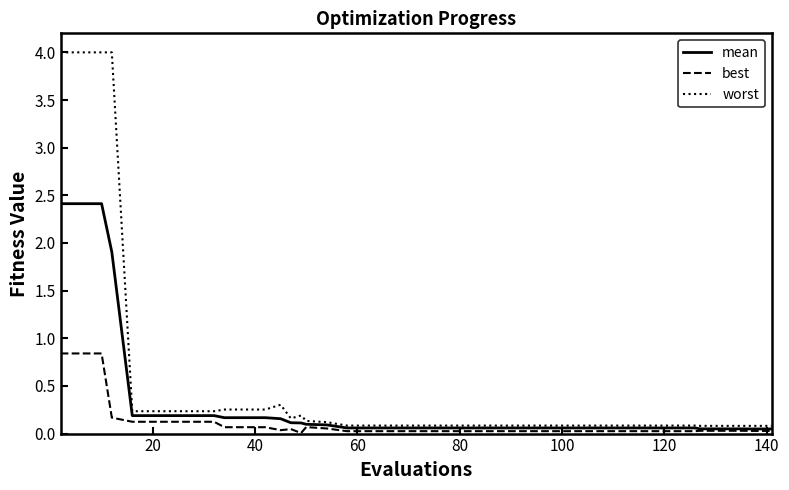

Which series has the widest spread of values?

worst